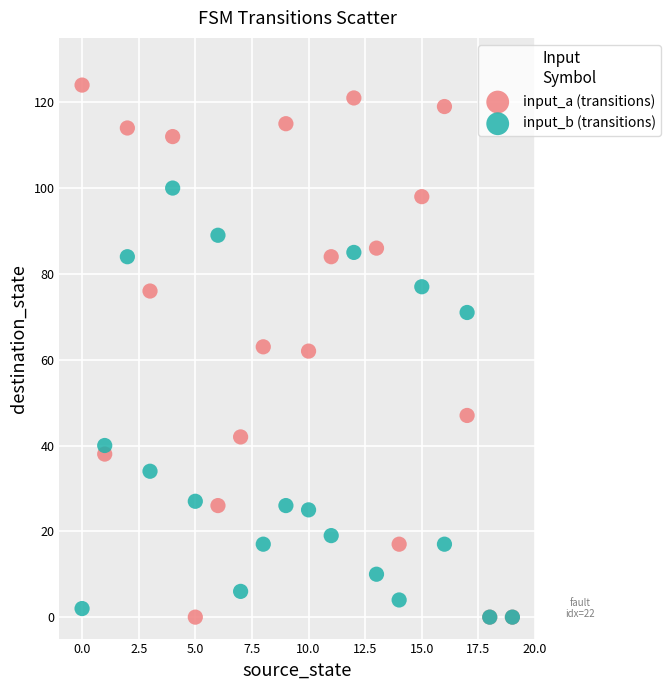

In the input_b (transitions) series, what Y value is closest to 50?

40